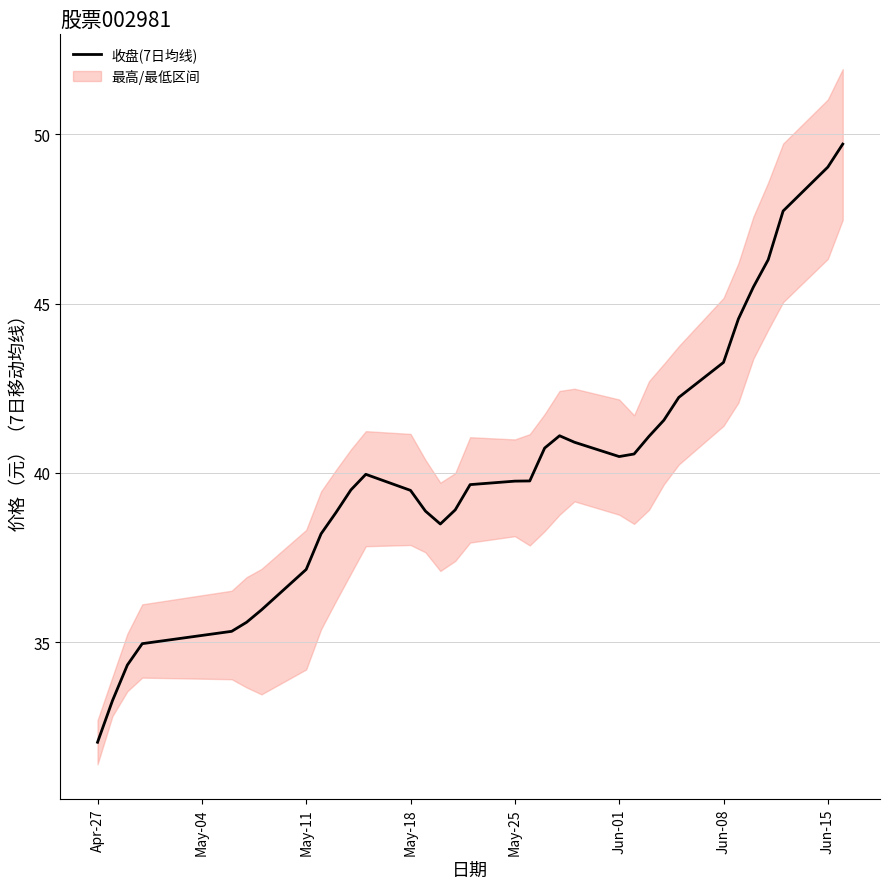

How many data points are less than 39?

13